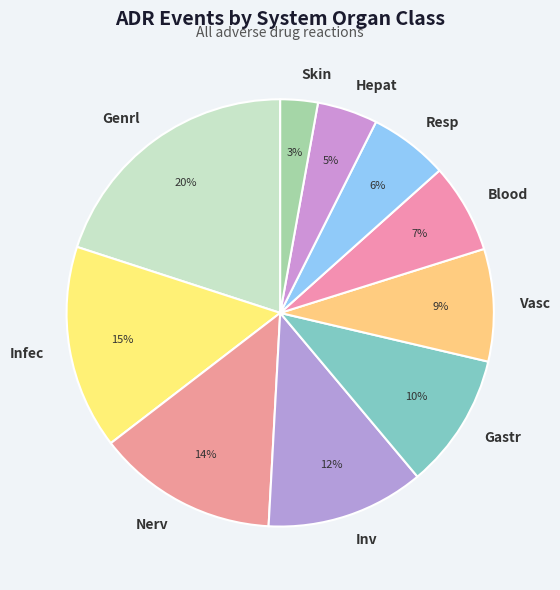

Between Blood and Nerv, which is larger?

Nerv